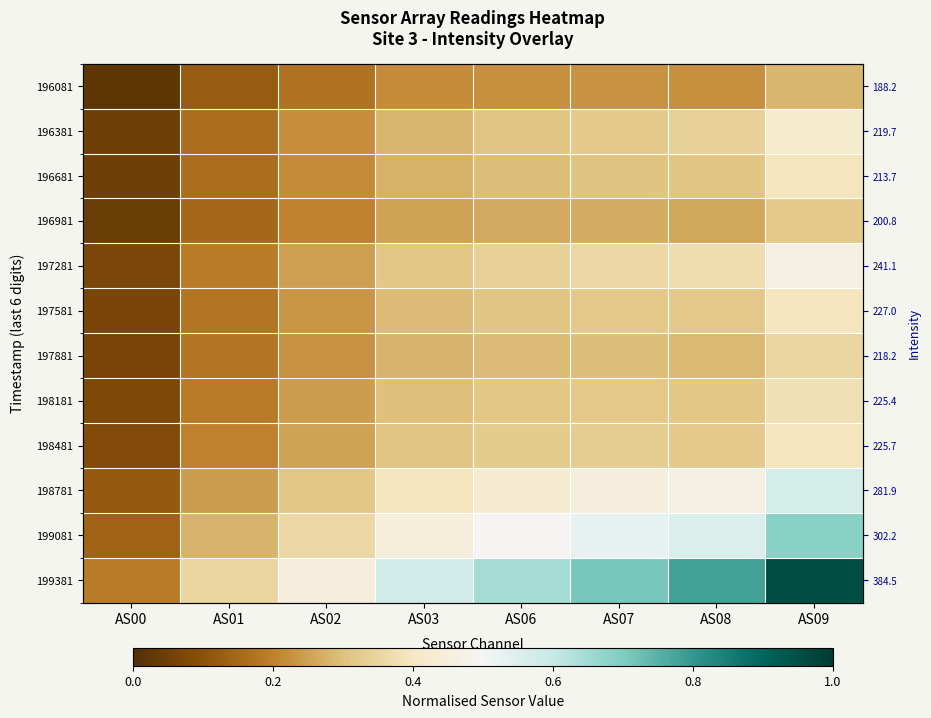

At which label does 199081 reach its peak?

AS09